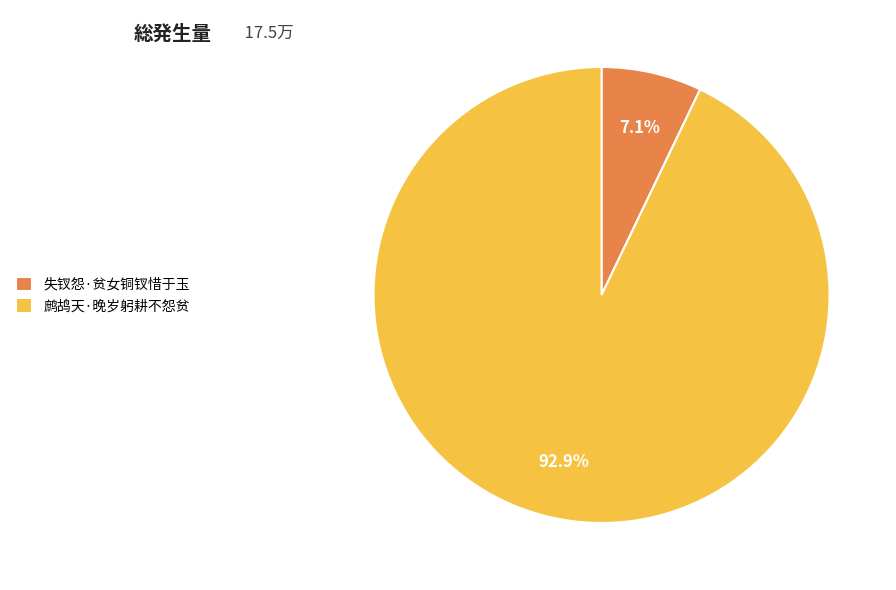

What percentage is the 失钗怨·贫女铜钗惜于玉 slice, to the nearest percent?

7%